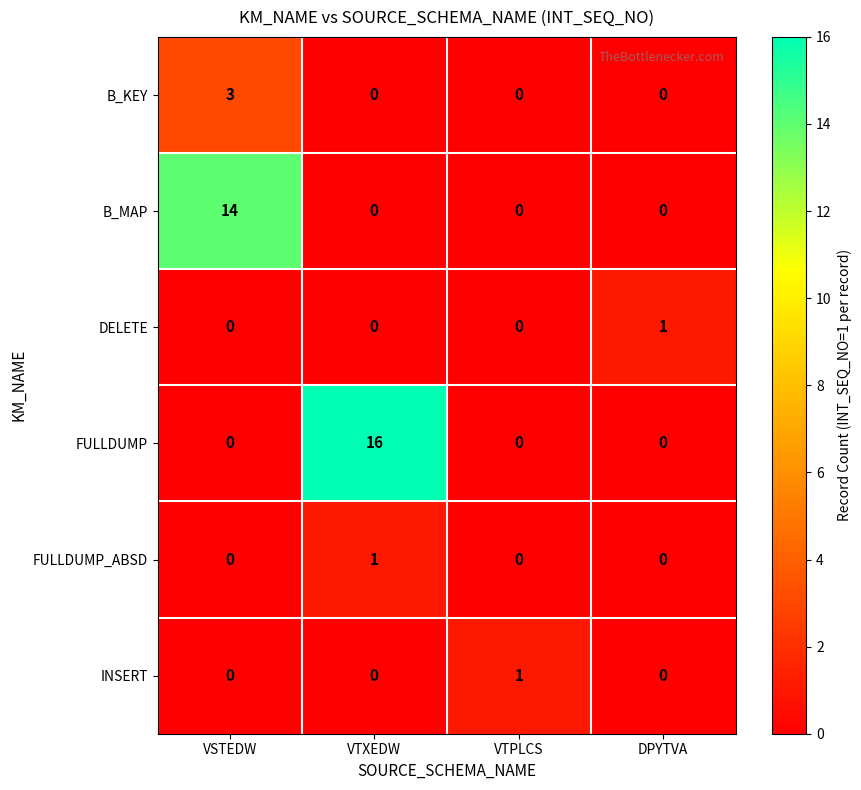

The value of DELETE at VTPLCS is 0. True or false?

True